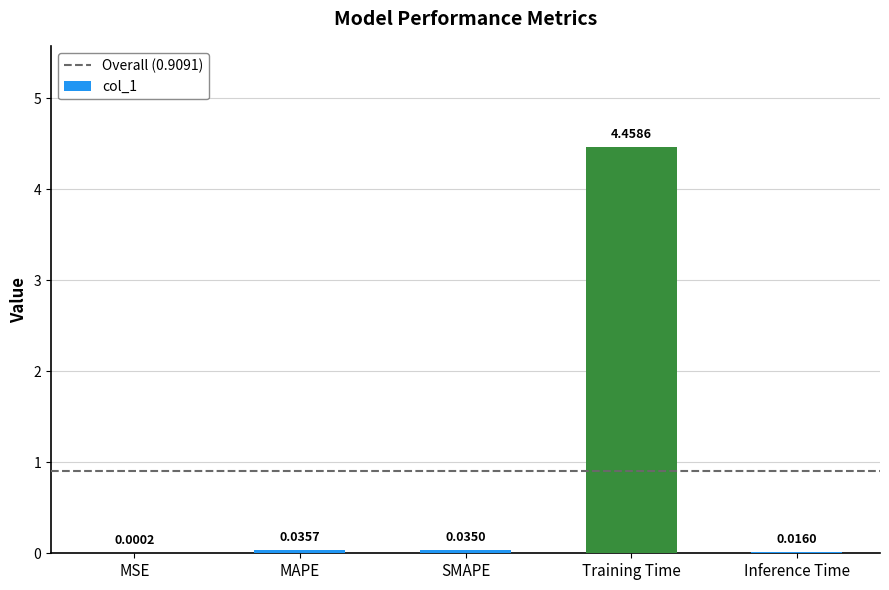

Does the chart contain stacked bars?

No